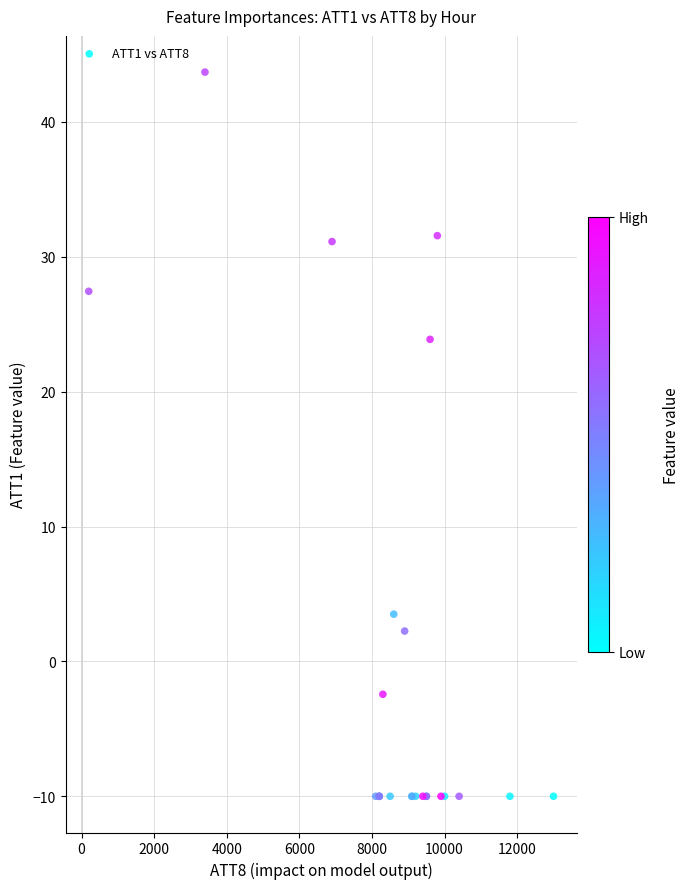

What Y value in the scatter plot is closest to 16?

23.9